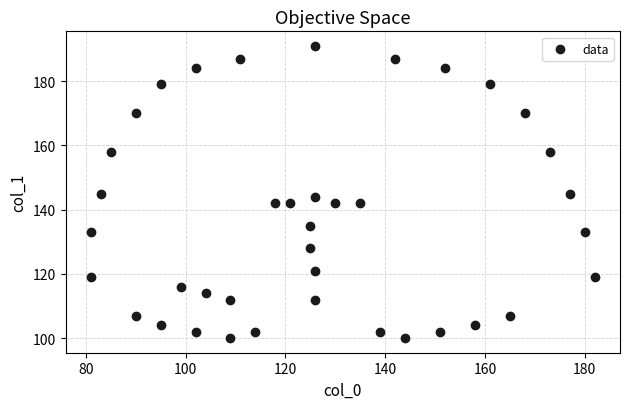

What is the range of Y values (max minus min)?

91